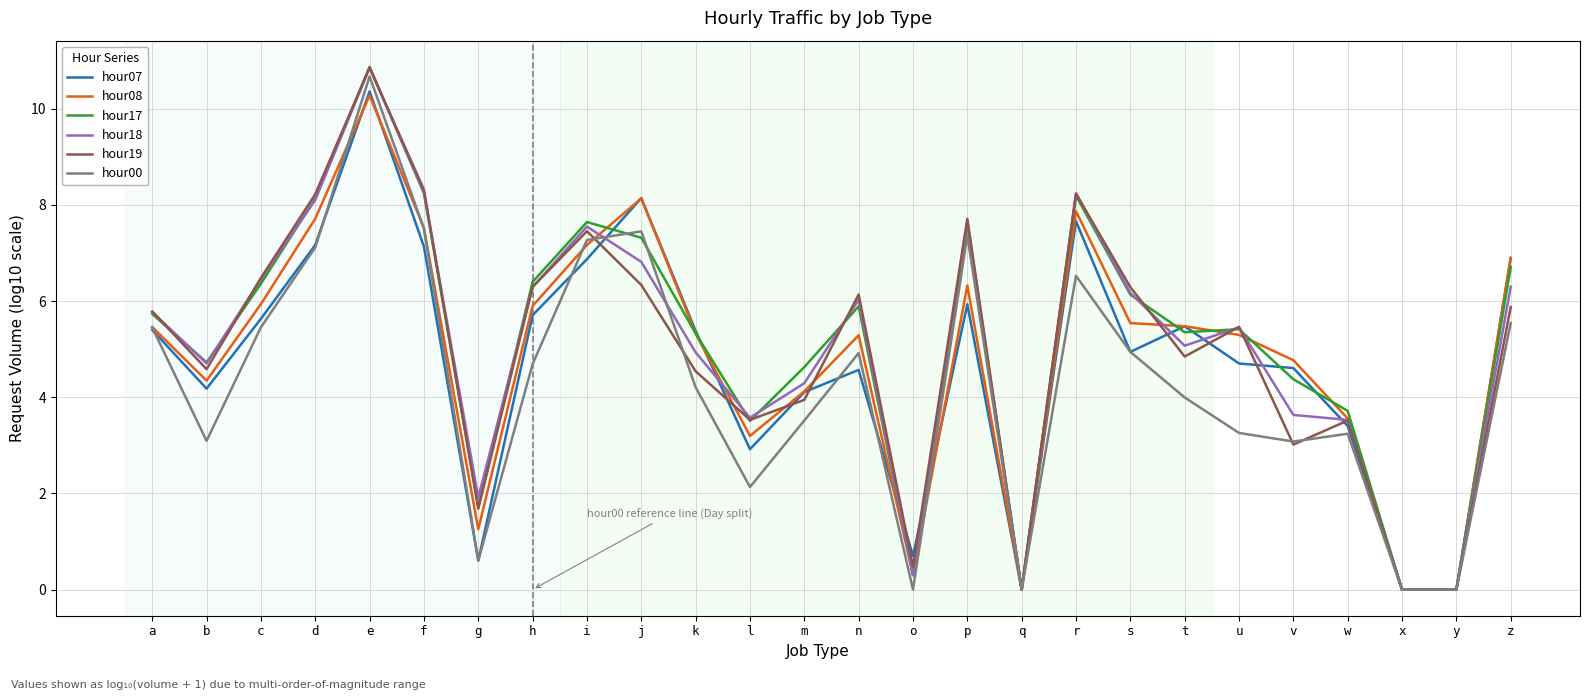

What is the spread (max minus min) of values at g?

1.3